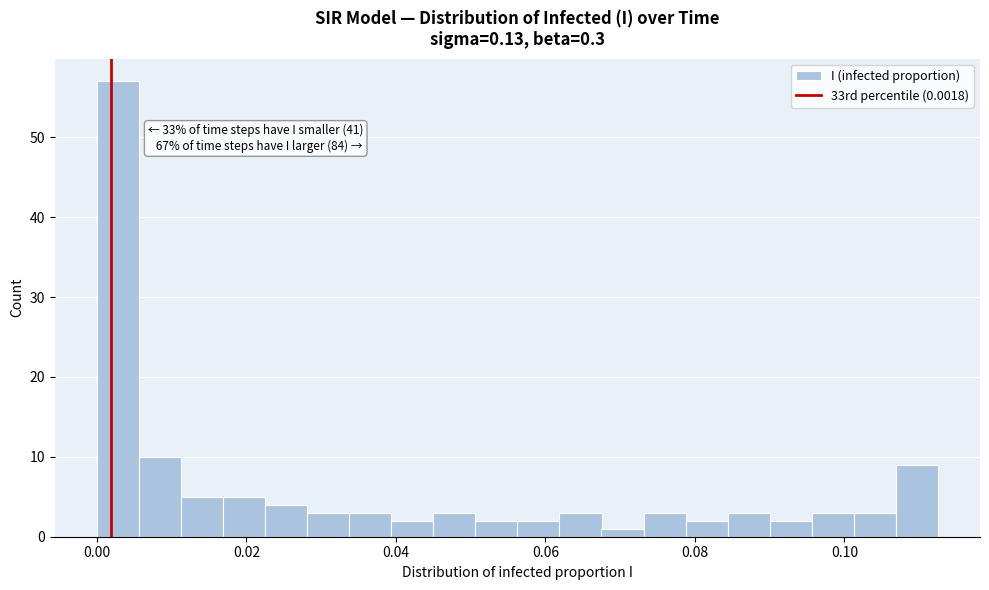

Read against the x-axis, roughly where is the centre of the tallest bar?

0.002